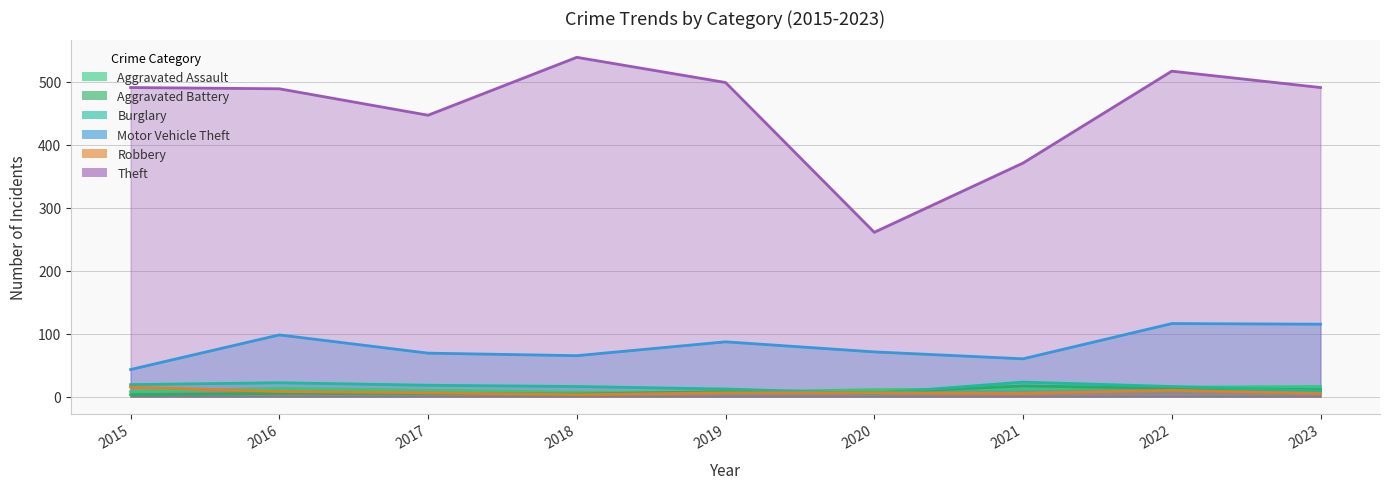

What is the greatest value displayed?

539